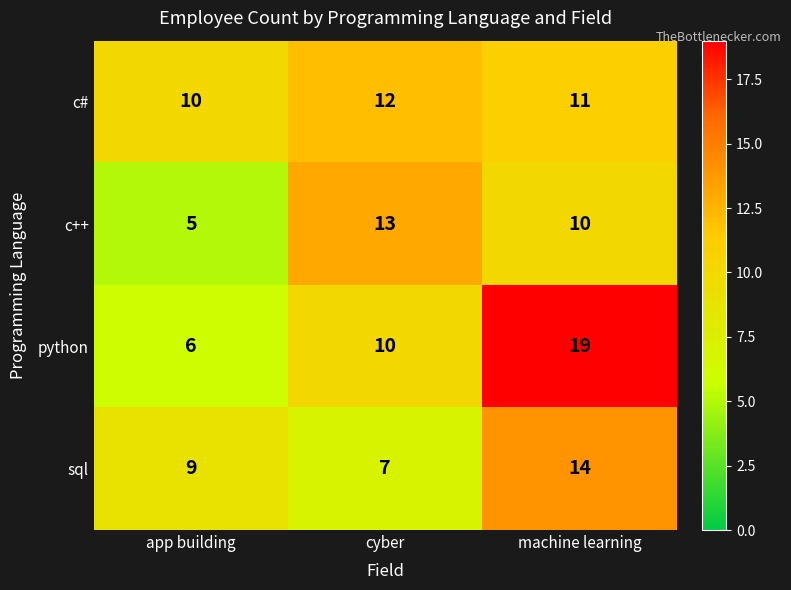

How many values in the c++ series are below 10?

1